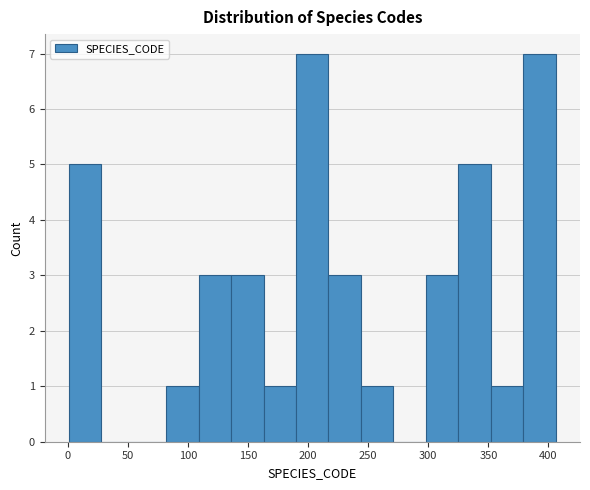

Reading left to right, transcribe this chart: for each bar, give the range it covers on the x-axis and its height. Neither the bar edges nor the heights are printed on the chart, so give them approximately, as read against the axes.

1 to 28: 5
28 to 55: 0
55 to 82: 0
82 to 109: 1
109 to 136: 3
136 to 163: 3
163 to 190: 1
190 to 217: 7
217 to 244: 3
244 to 271: 1
271 to 298: 0
298 to 325: 3
325 to 352: 5
352 to 379: 1
379 to 406: 7